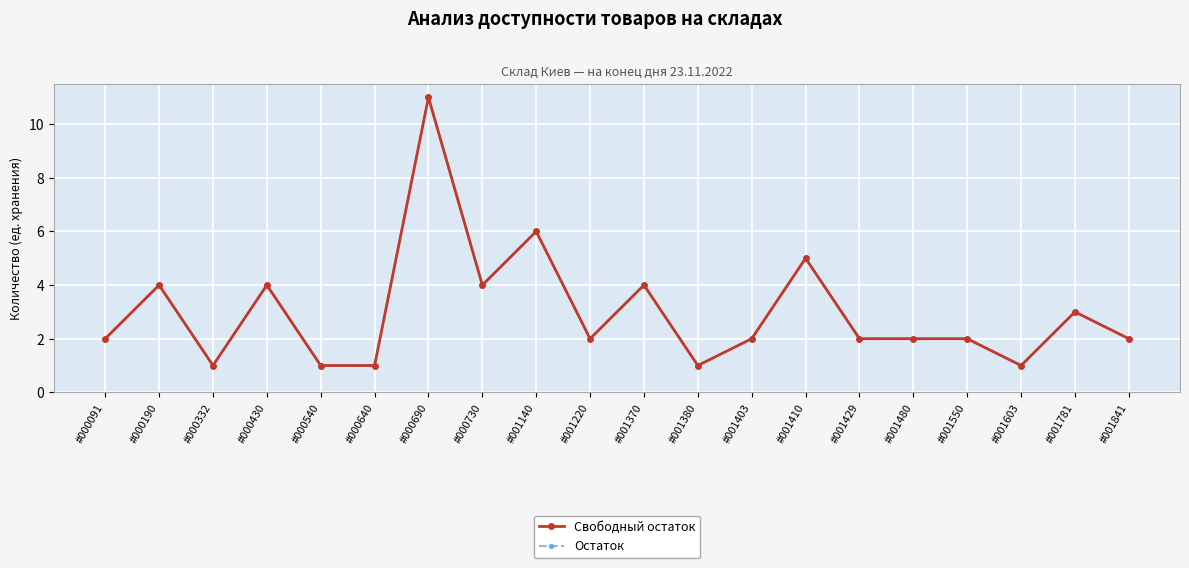

What is the minimum value shown in the chart?

1